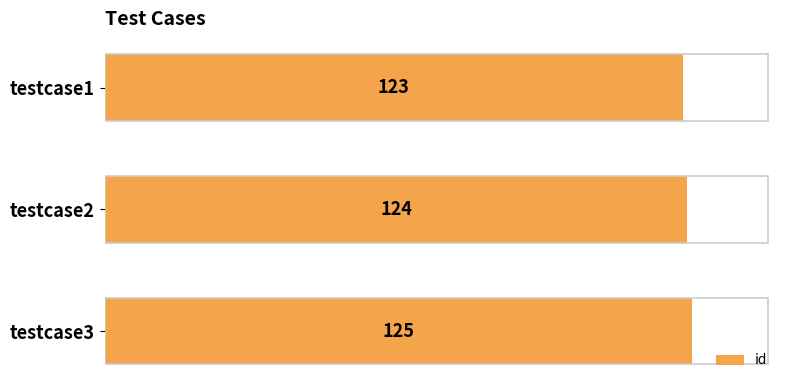

What is the difference between the maximum and minimum values?

2